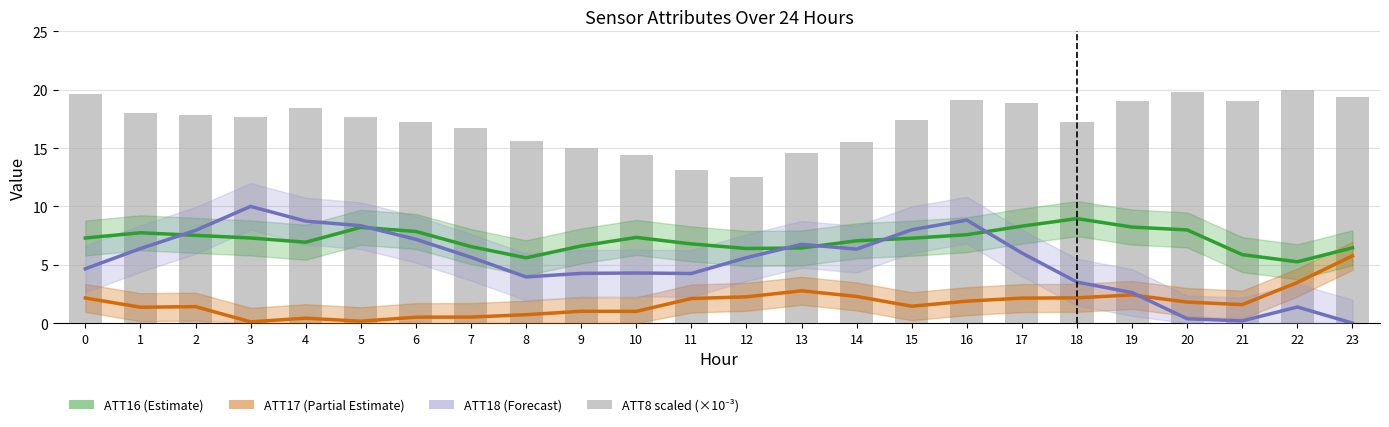

List the labels in order of ATT8 (scaled) value, smallest first.

12, 11, 10, 13, 9, 14, 8, 7, 6, 18, 15, 3, 5, 2, 1, 4, 17, 19, 21, 16, 23, 0, 20, 22